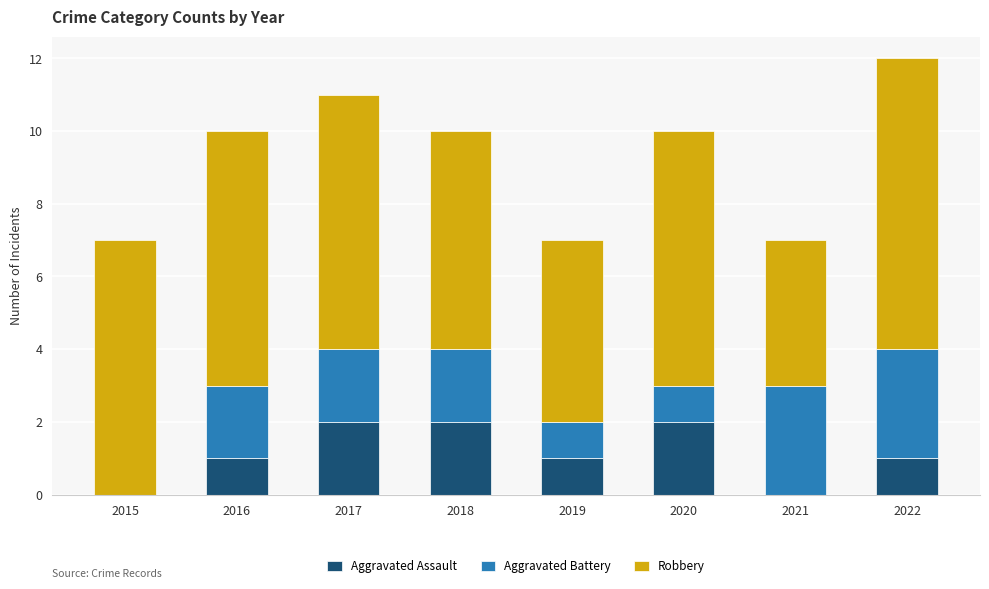

What is the total value across all series at 2018?

10